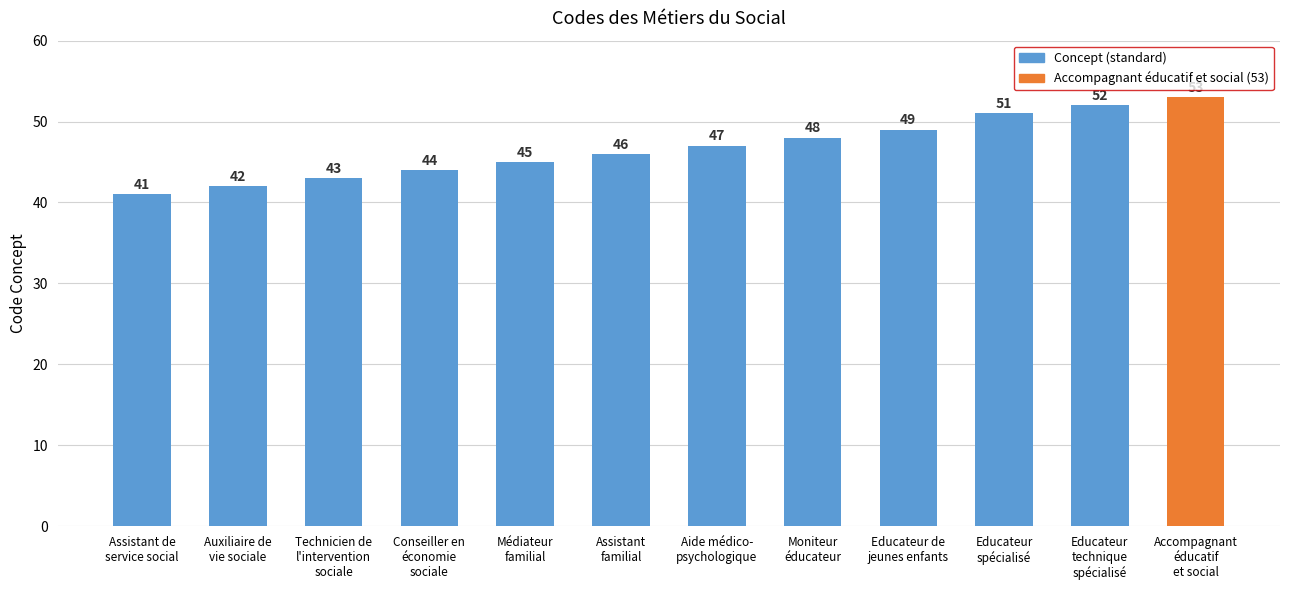

Which has a higher value, Aide médico-
psychologique or Accompagnant
éducatif
et social?

Accompagnant
éducatif
et social